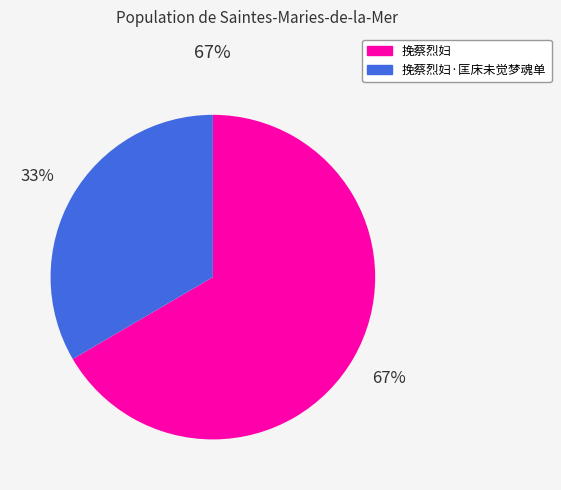

Is there a majority slice in this chart?

Yes